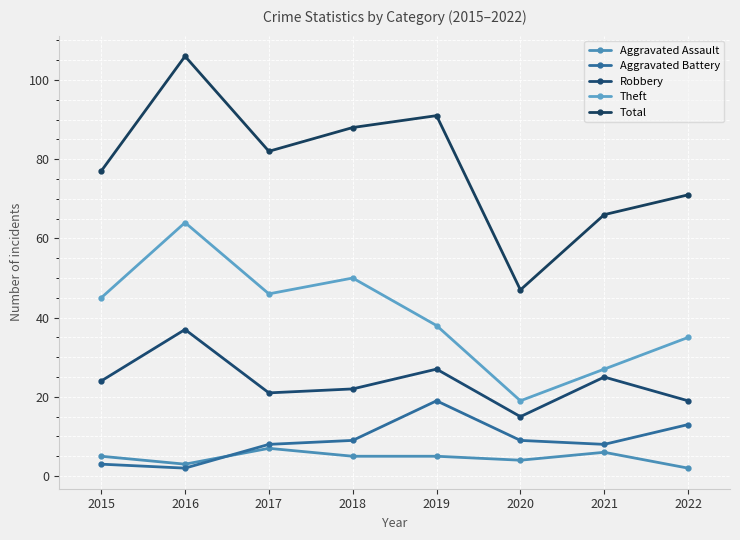

Reading right to left, list all the values displayed in this chart.

Aggravated Assault: 2022=2	2021=6	2020=4	2019=5	2018=5	2017=7	2016=3	2015=5
Aggravated Battery: 2022=13	2021=8	2020=9	2019=19	2018=9	2017=8	2016=2	2015=3
Robbery: 2022=19	2021=25	2020=15	2019=27	2018=22	2017=21	2016=37	2015=24
Theft: 2022=35	2021=27	2020=19	2019=38	2018=50	2017=46	2016=64	2015=45
Total: 2022=71	2021=66	2020=47	2019=91	2018=88	2017=82	2016=106	2015=77